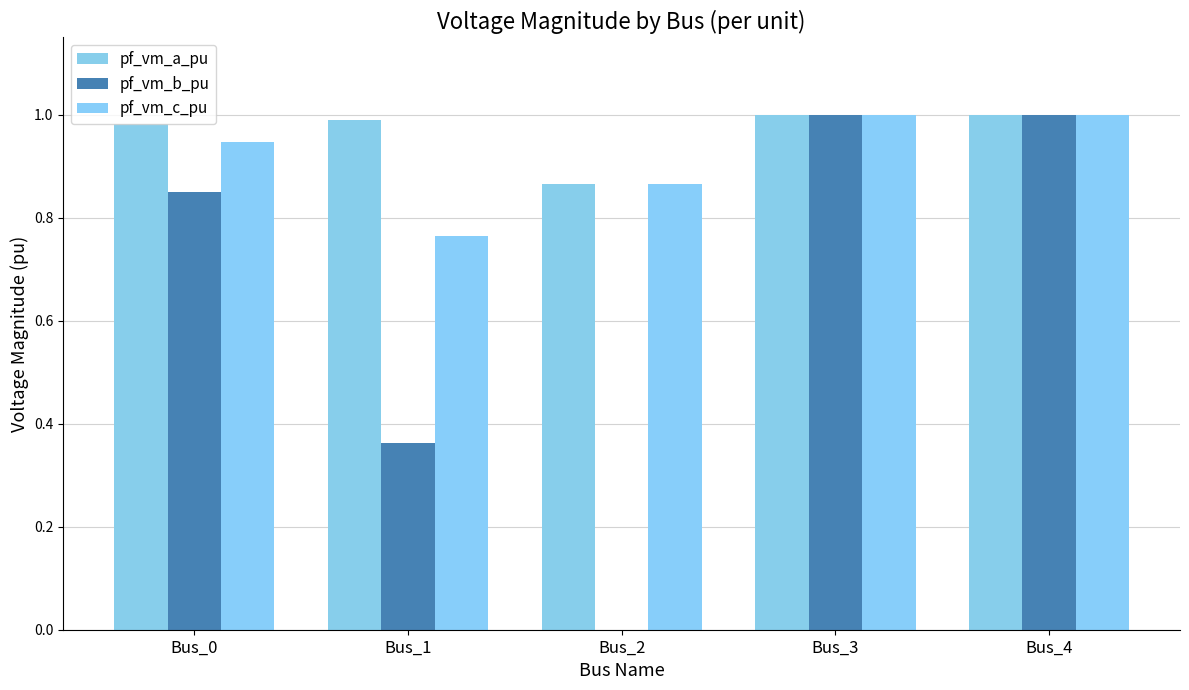

Are the bars horizontal?

No